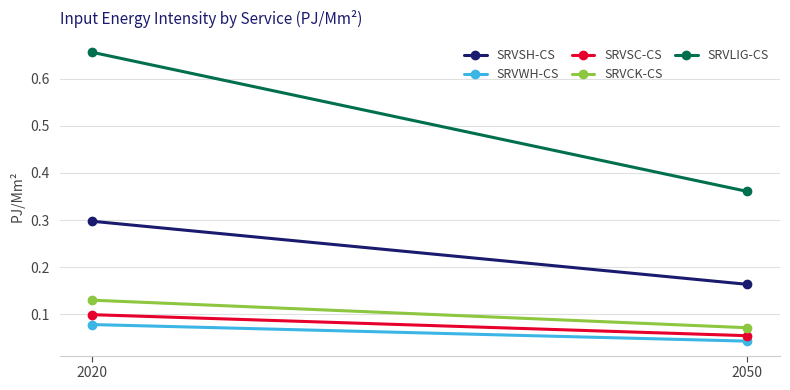

Which series changed the most between 2020 and 2050?

SRVLIG-CS